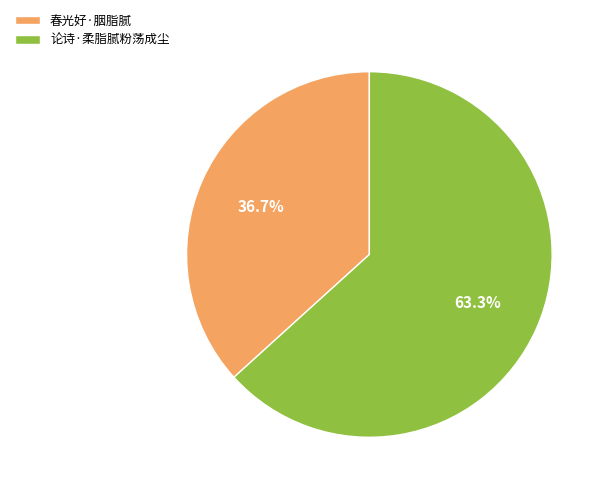

Is 春光好·胭脂腻 the majority of the pie?

No